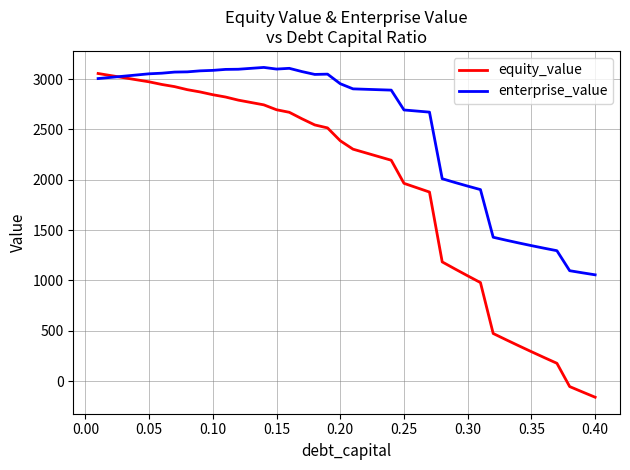

List the series in order of their overall mean, highest first.

enterprise_value, equity_value